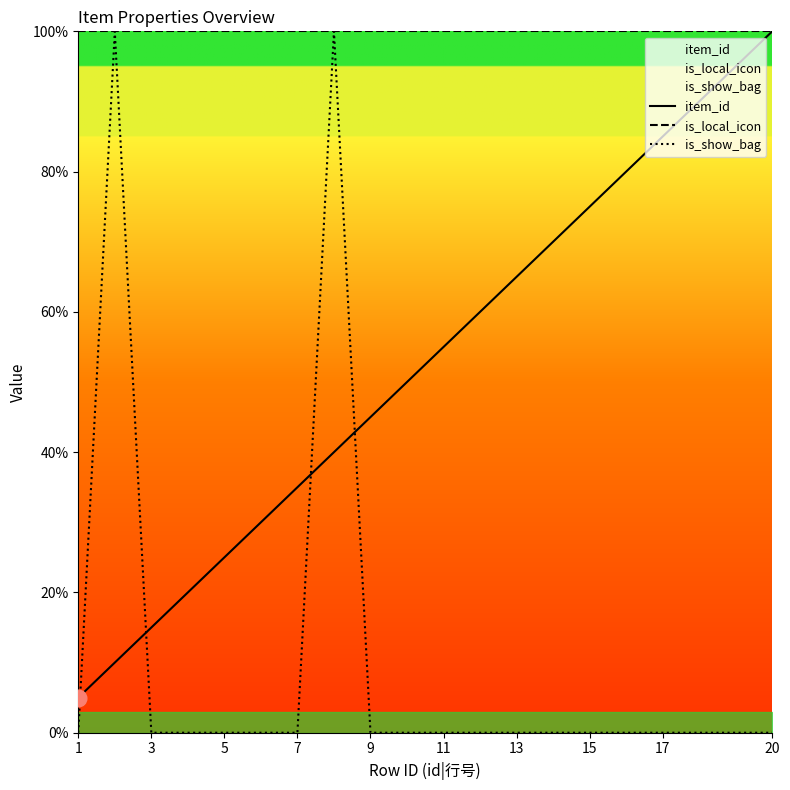

True or false: item_id has a value of 25.0 at 5.

True